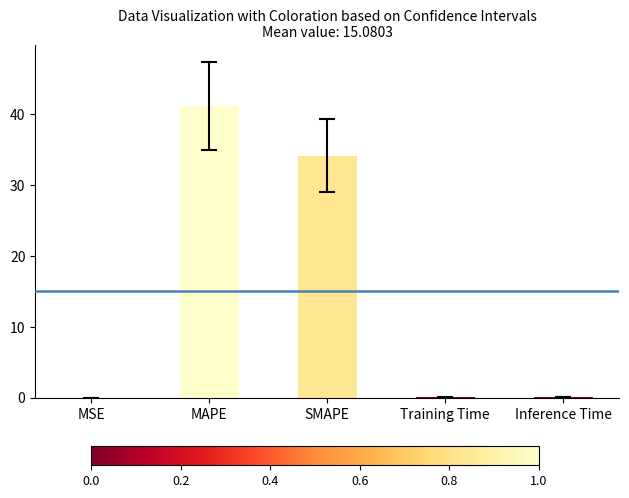

Where is the data nearest to the value 20?

SMAPE